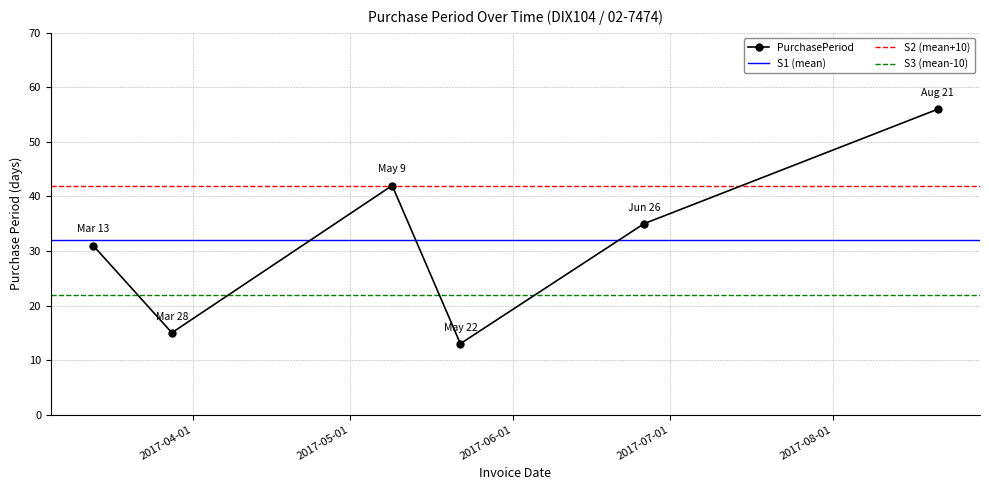

What is the maximum value shown in the chart?

56